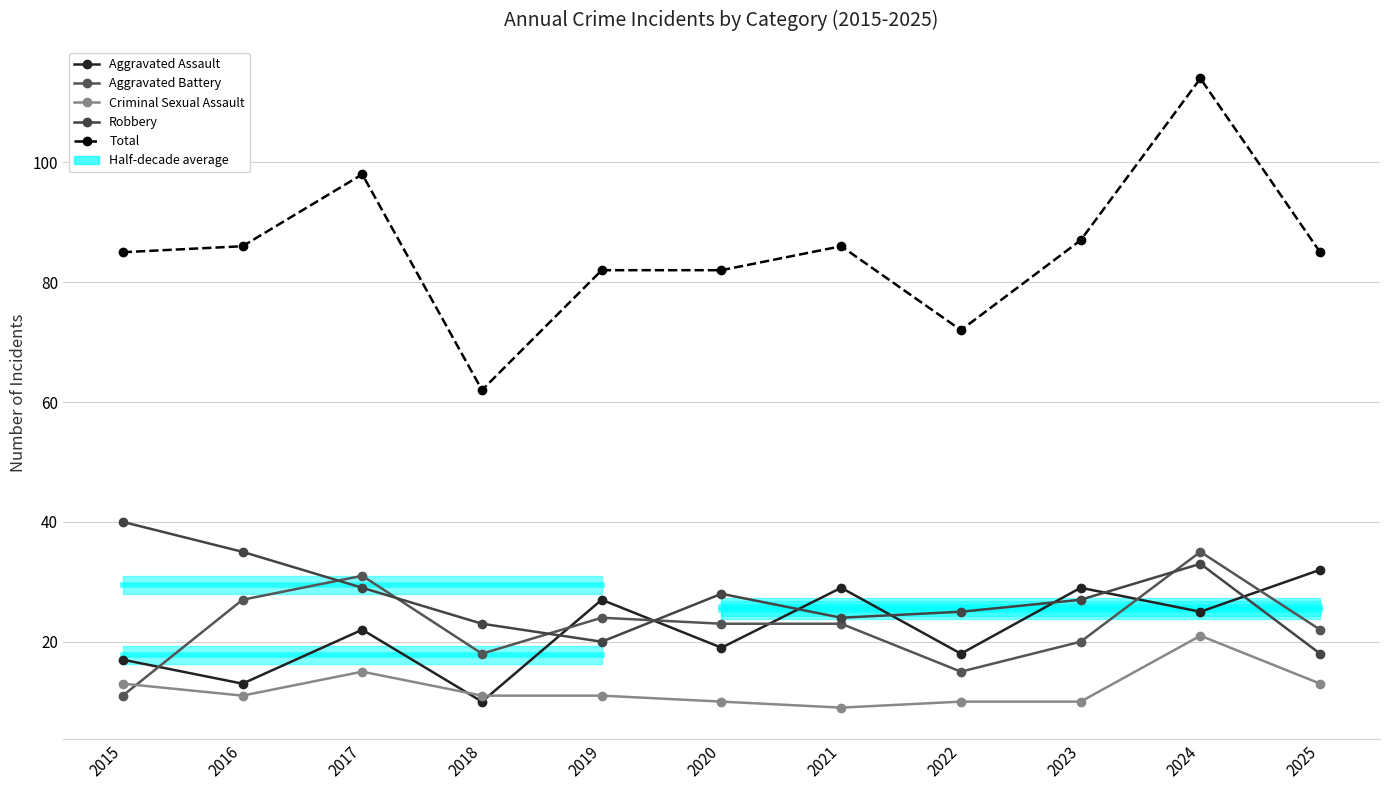

True or false: Robbery has more than 0 points higher than both neighbors.

True